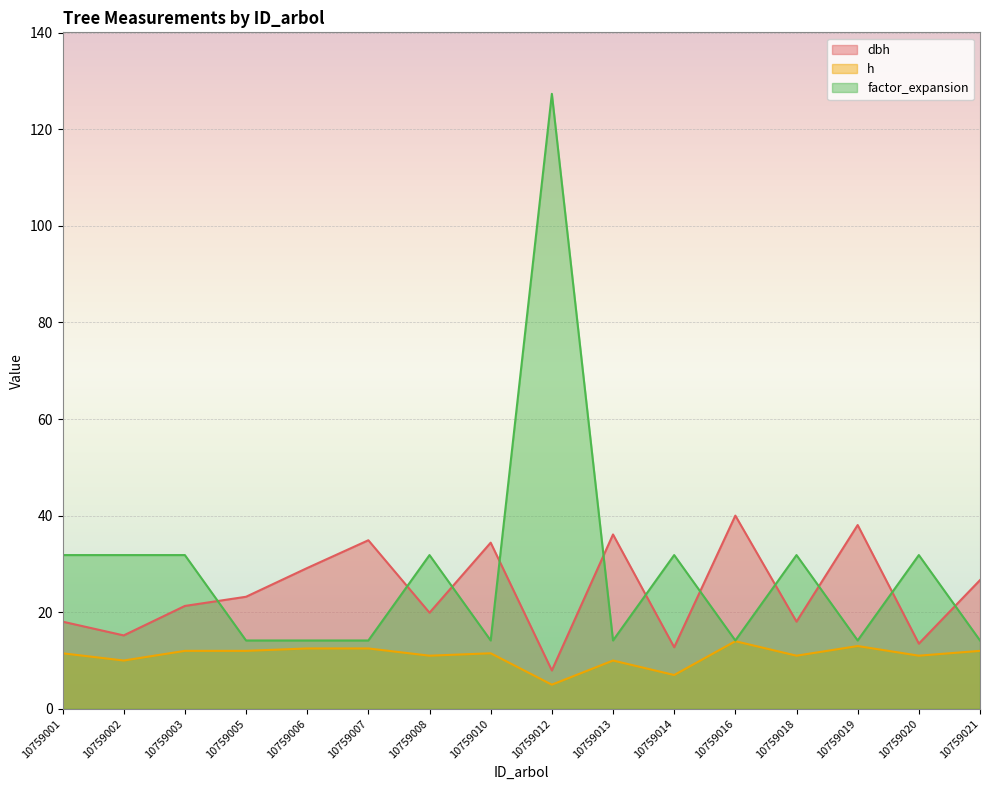

Between 10759019 and 10759012, which is larger?

10759019